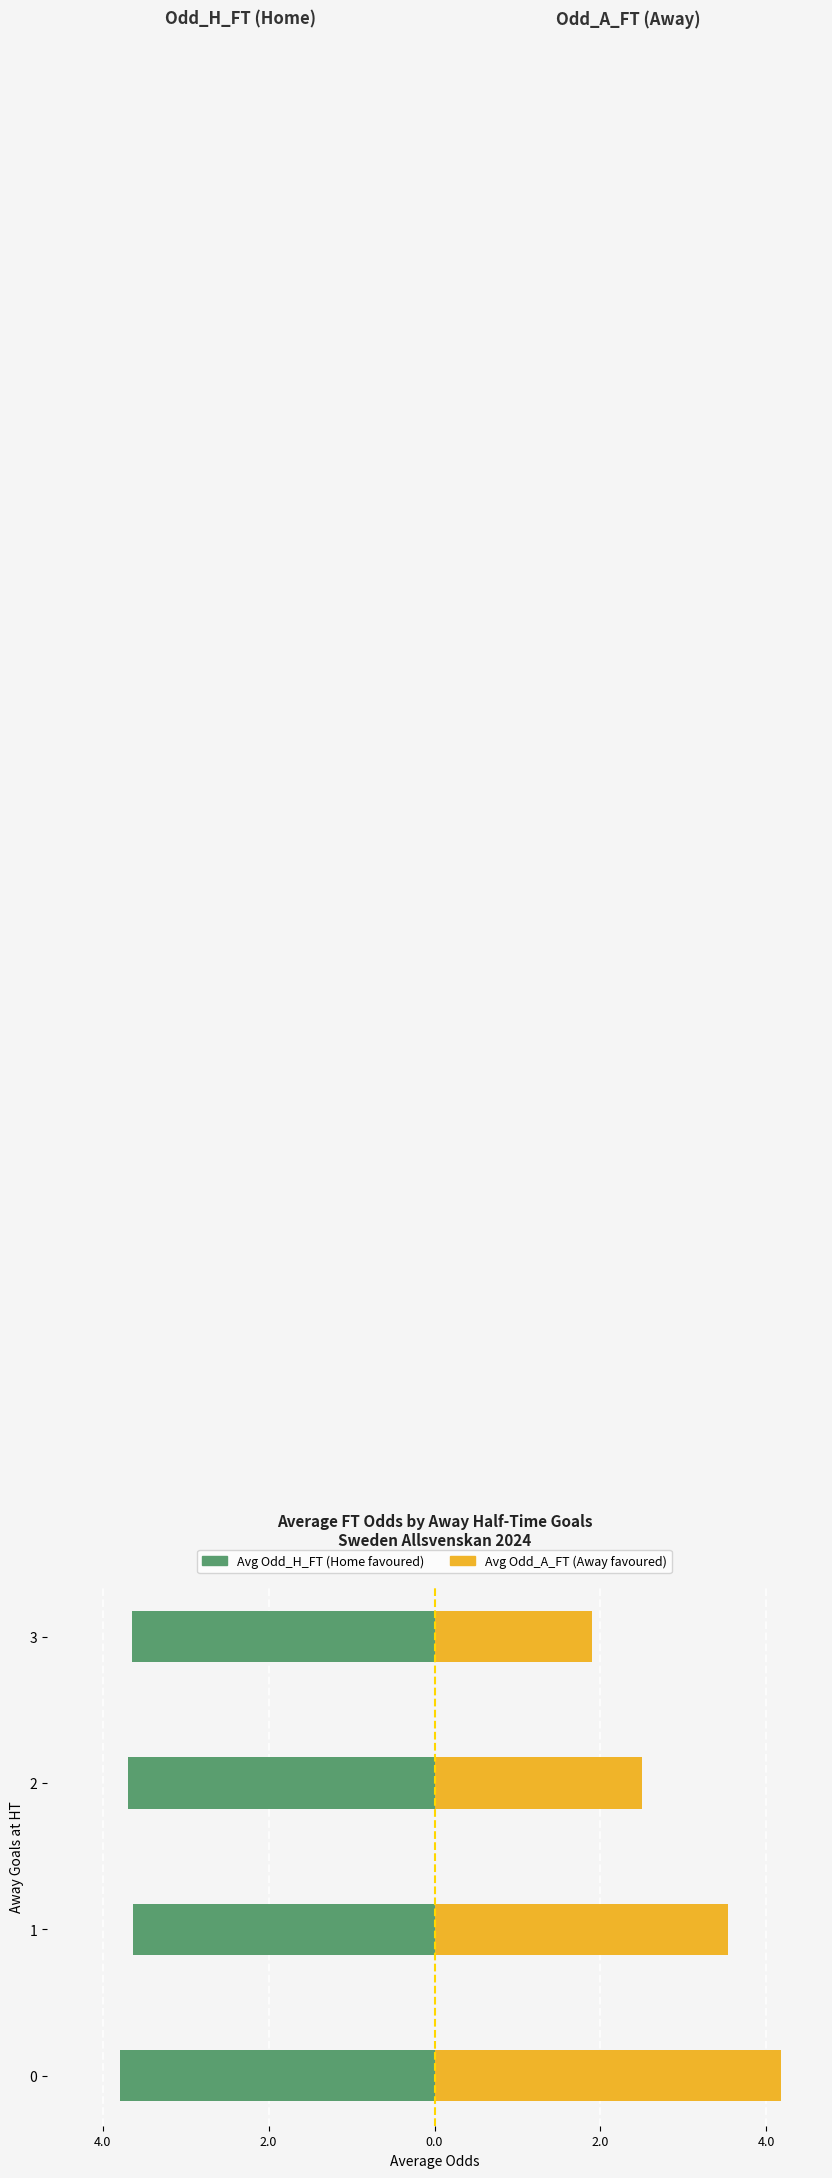

What is the sum of all Avg Odd_H_FT (Home) values?

-14.8